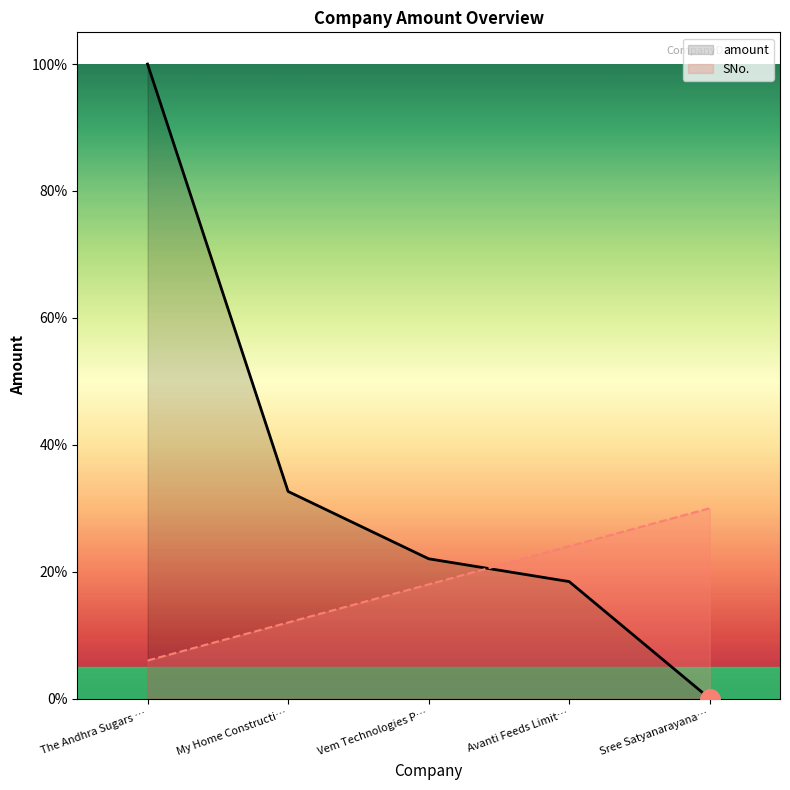

Is the value of SNo. at The Andhra Sugars … greater than the value of amount at Vem Technologies P…?

No